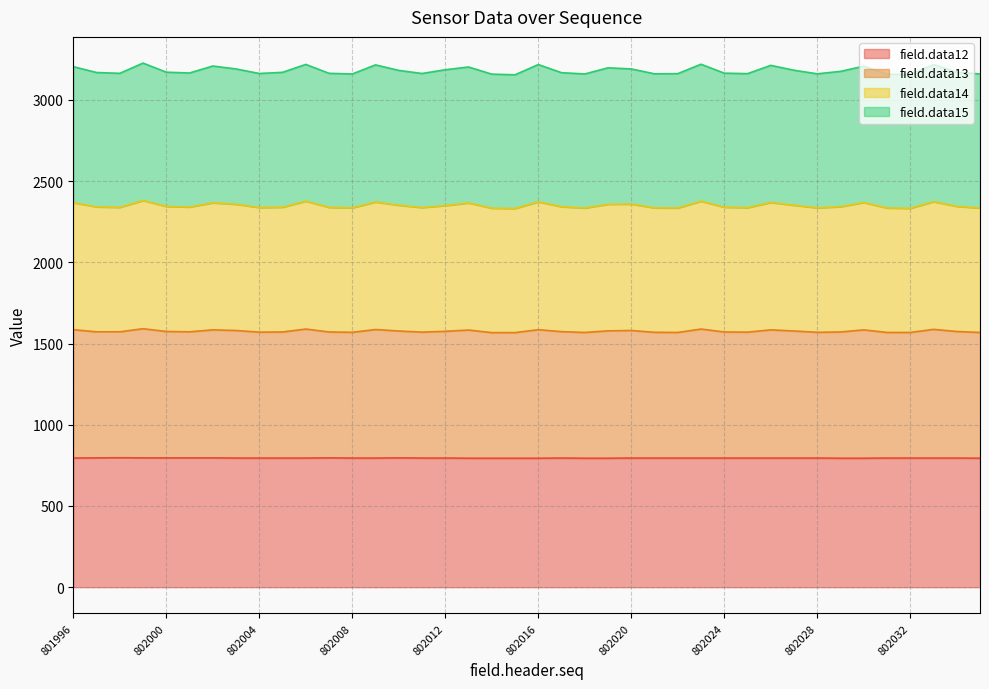

How many interior local valleys does the field.data13 series have?

11